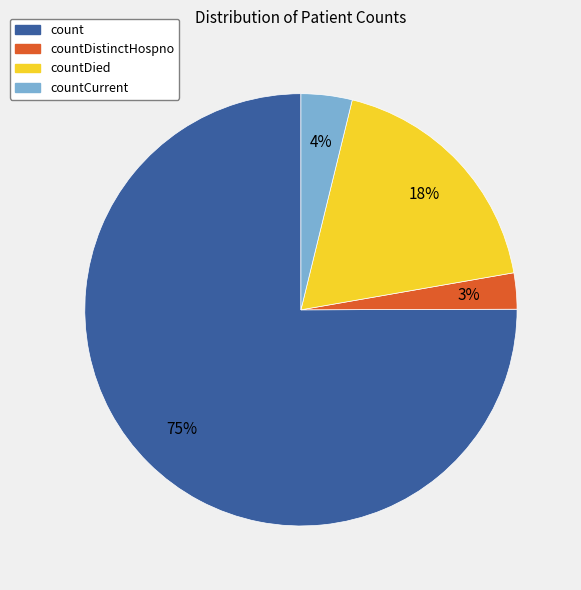

Count the number of slices in the pie.

4